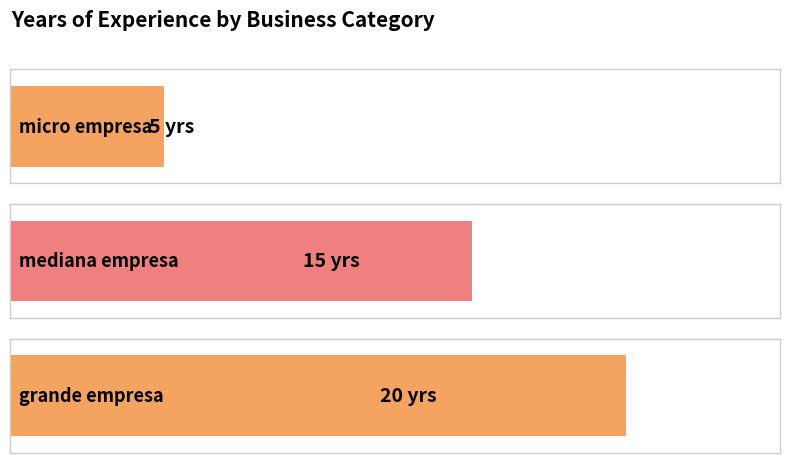

What position from the left is grande empresa?

3